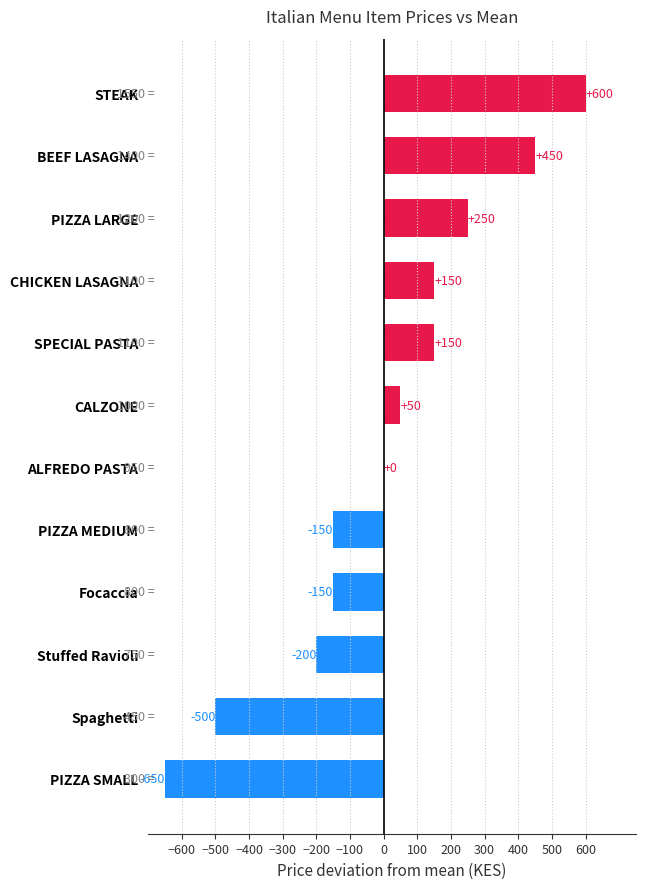

What is the change in value from BEEF LASAGNA to Focaccia?

-600